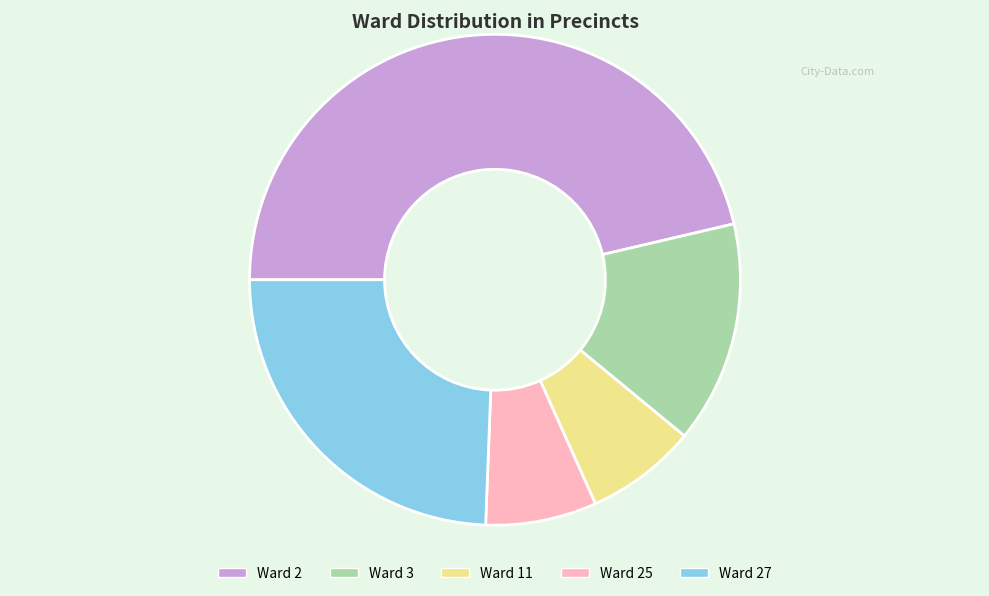

The Ward 25 slice represents 1% of the pie. True or false?

False